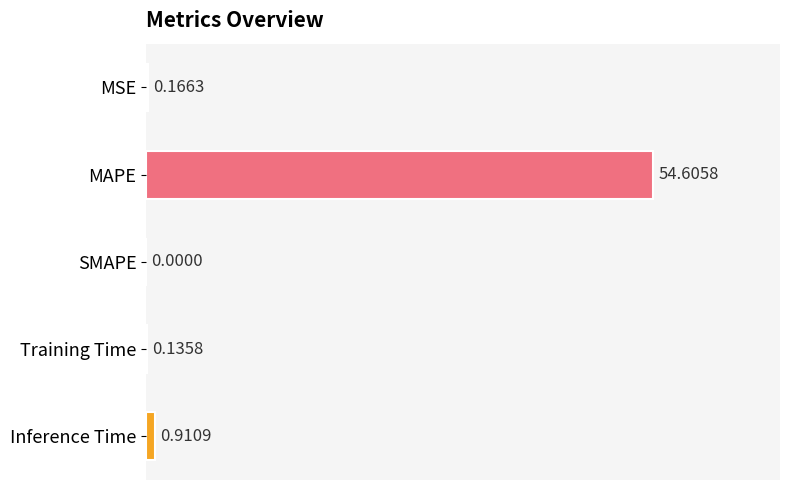

How many values exceed 0?

4